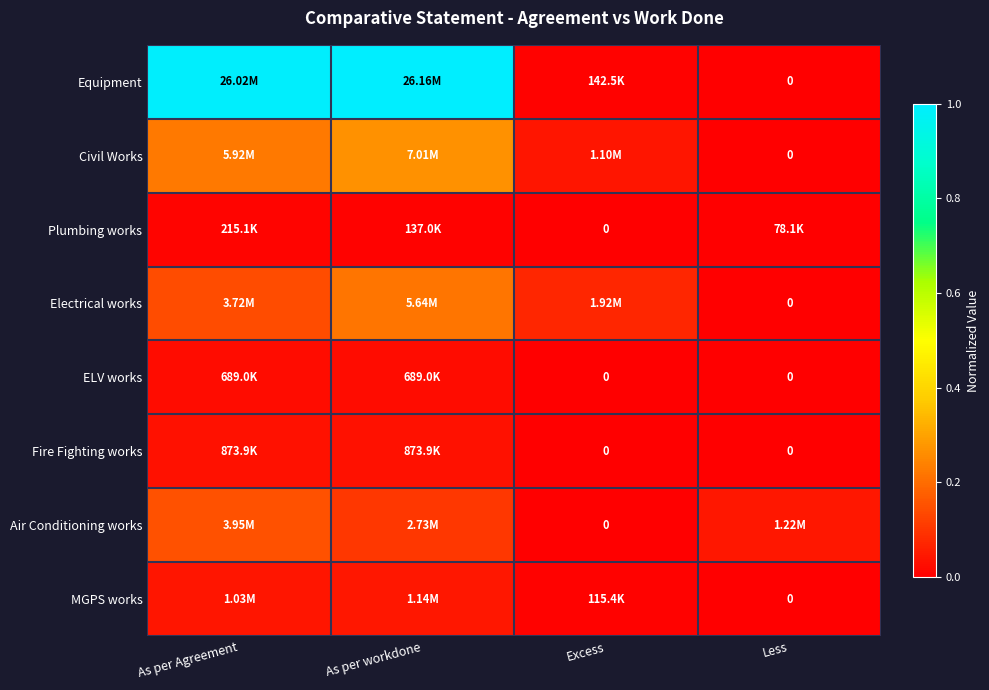

Where is Plumbing works nearest to the value 0?

Excess